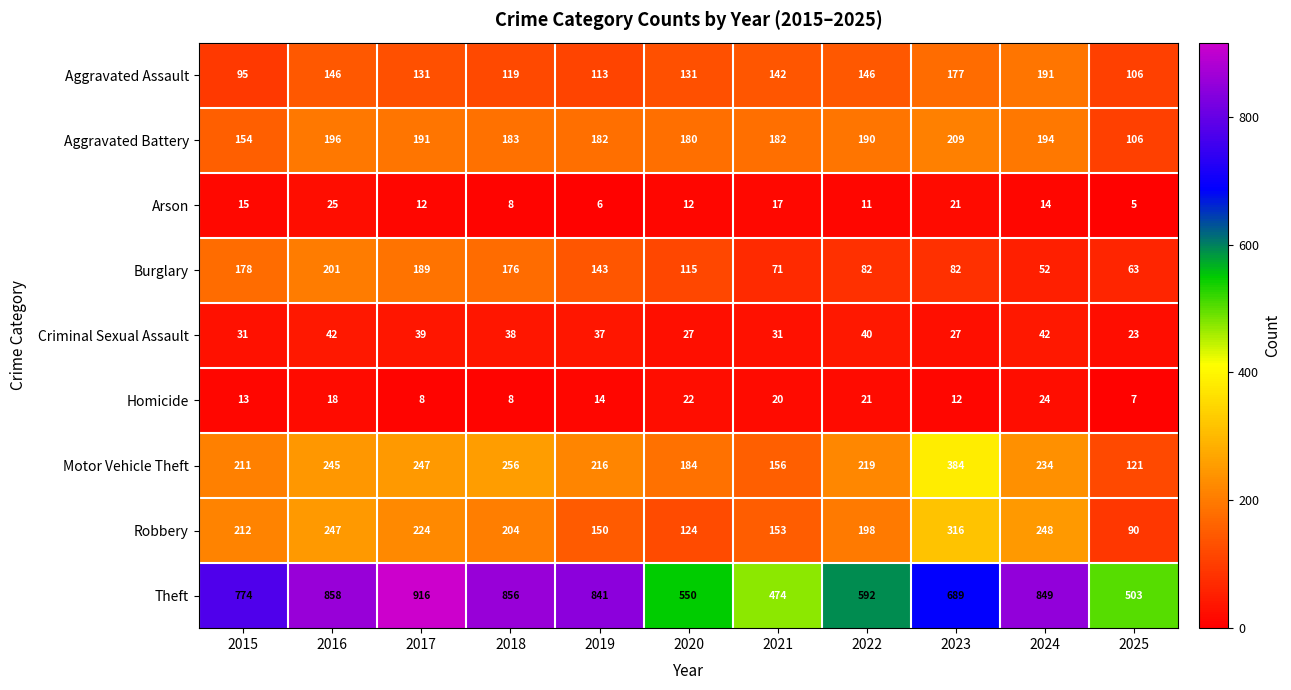

The Theft series shows 777 at 2022. True or false?

False